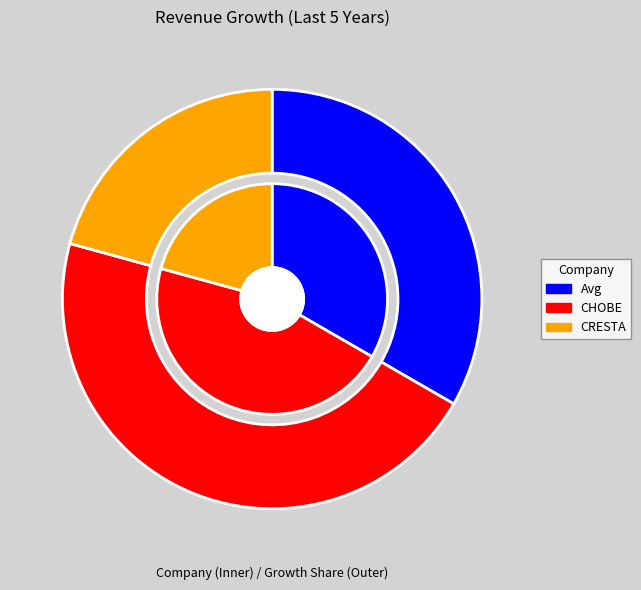

To the nearest percent, what is the difference between the largest and smallest slice percentages?

25%